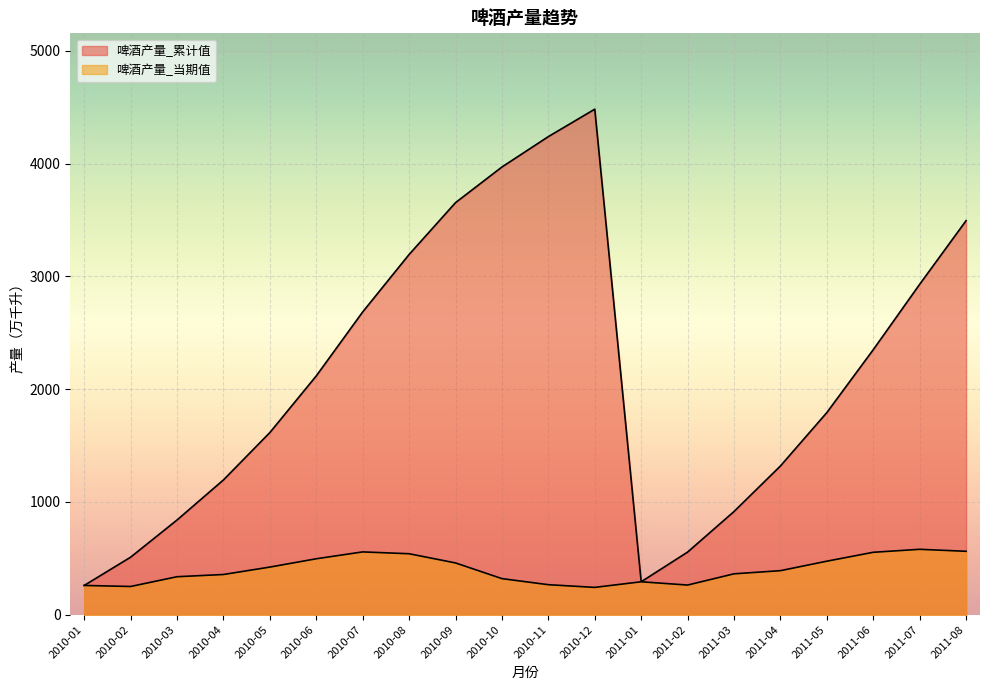

Does the chart display data point markers on the line(s)?

No